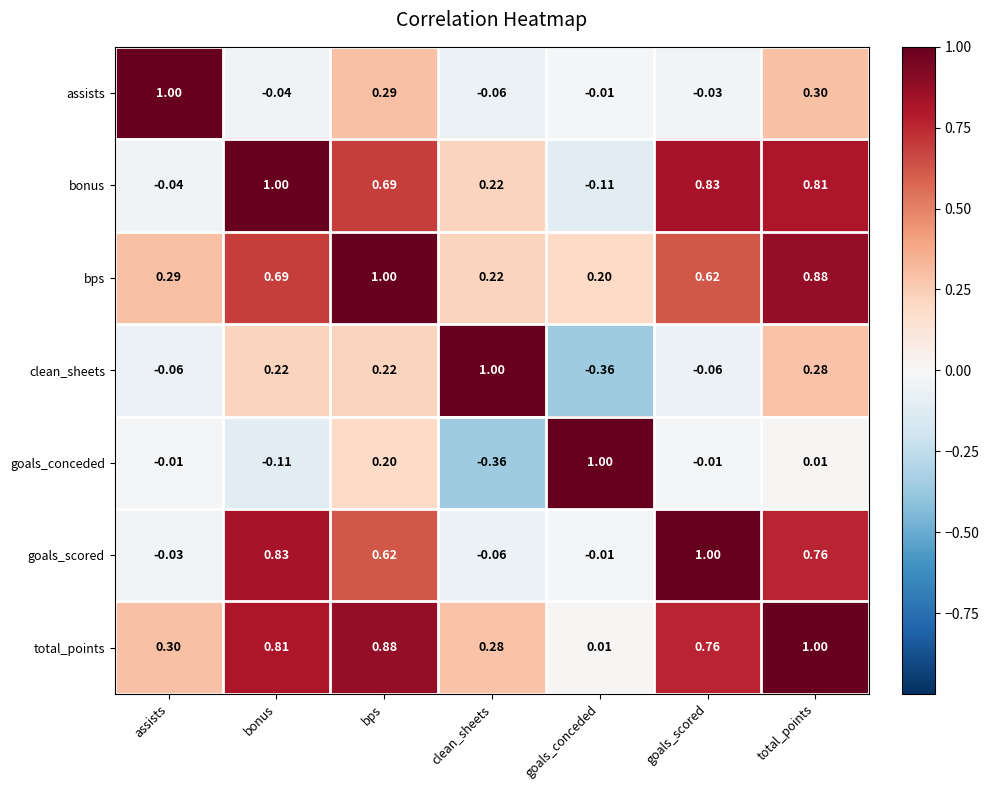

Which category has the highest value in the goals_conceded series?

goals_conceded